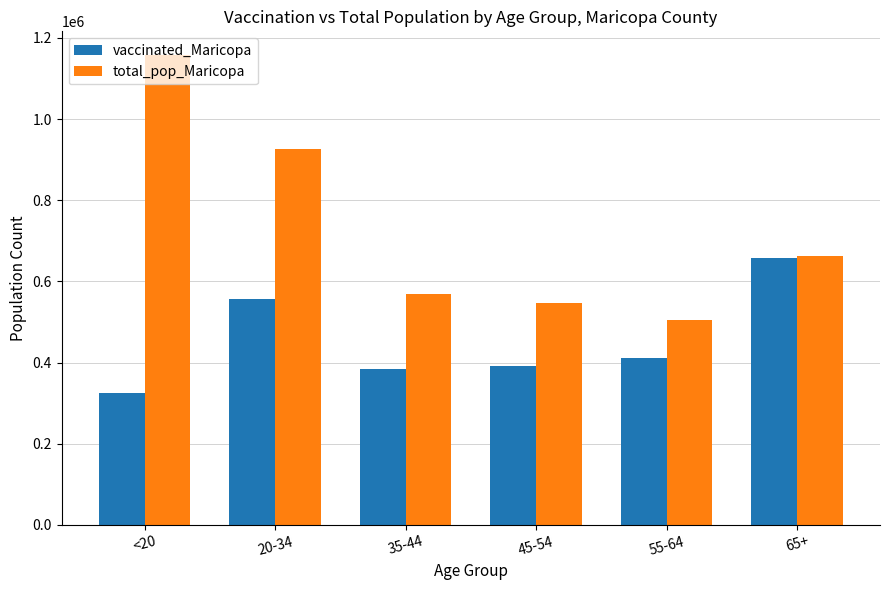

The value of vaccinated_Maricopa at 35-44 is 645168. True or false?

False